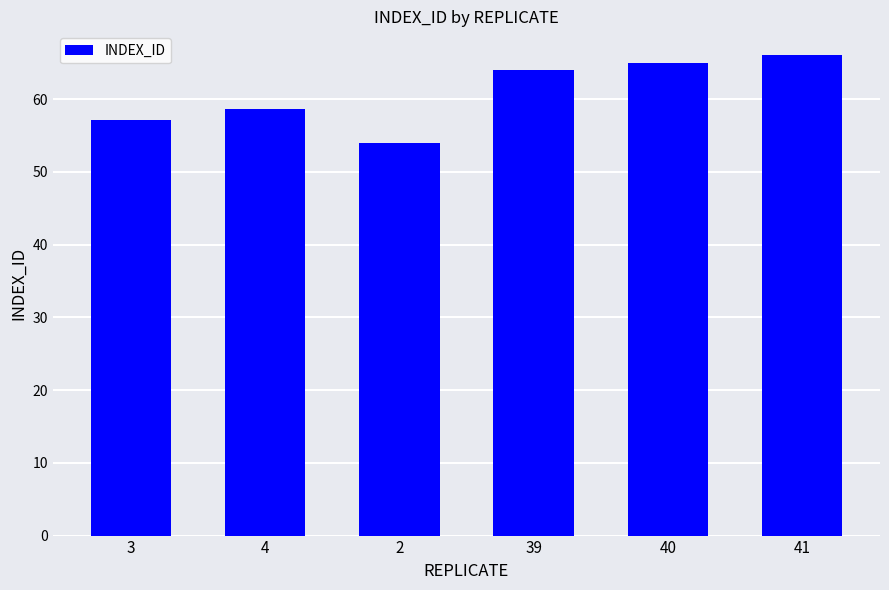

Is it true that the value at 41 is 25.4?

False